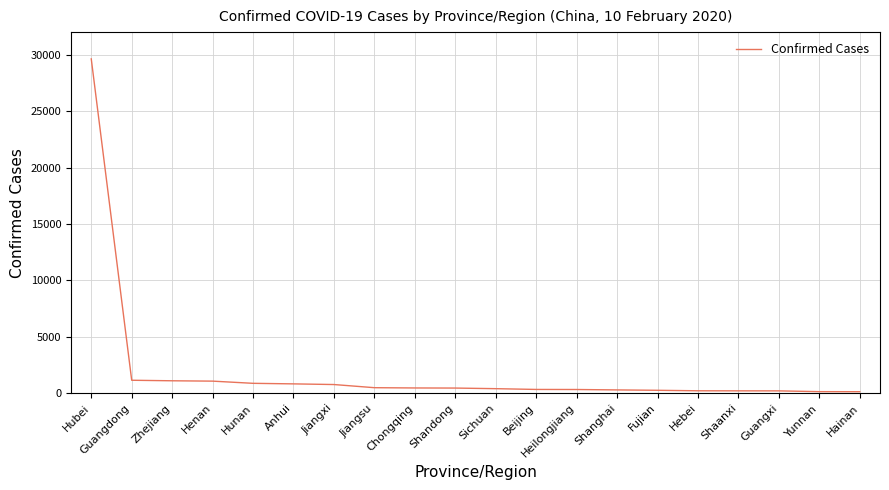

What is the greatest value displayed?

29631